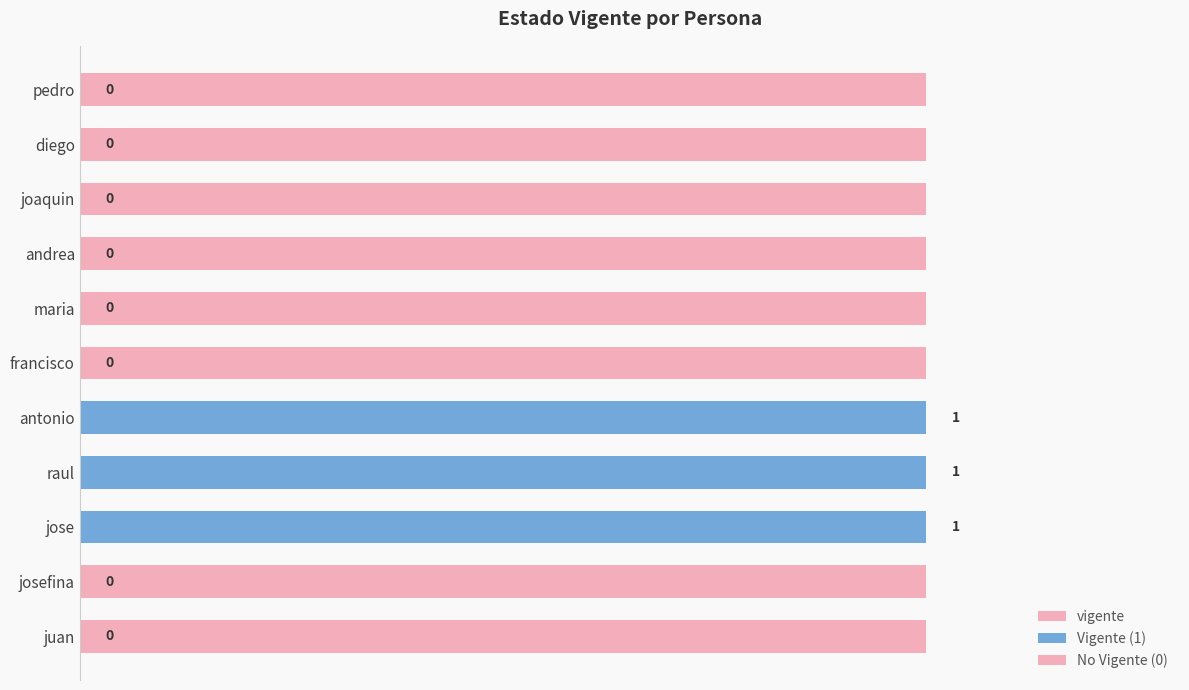

Does the chart contain stacked bars?

No